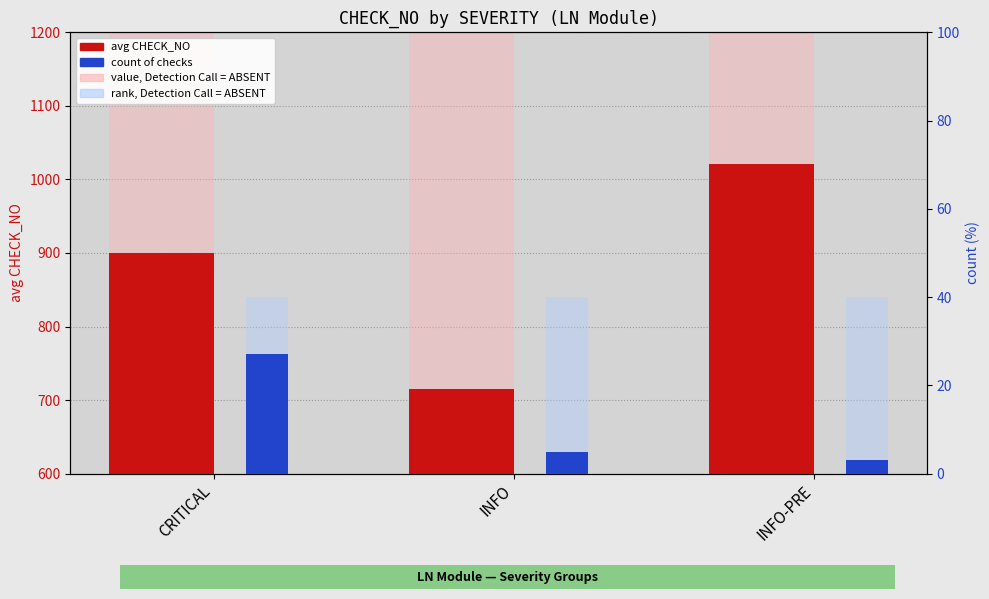

What is the total value across all series at CRITICAL?

2167